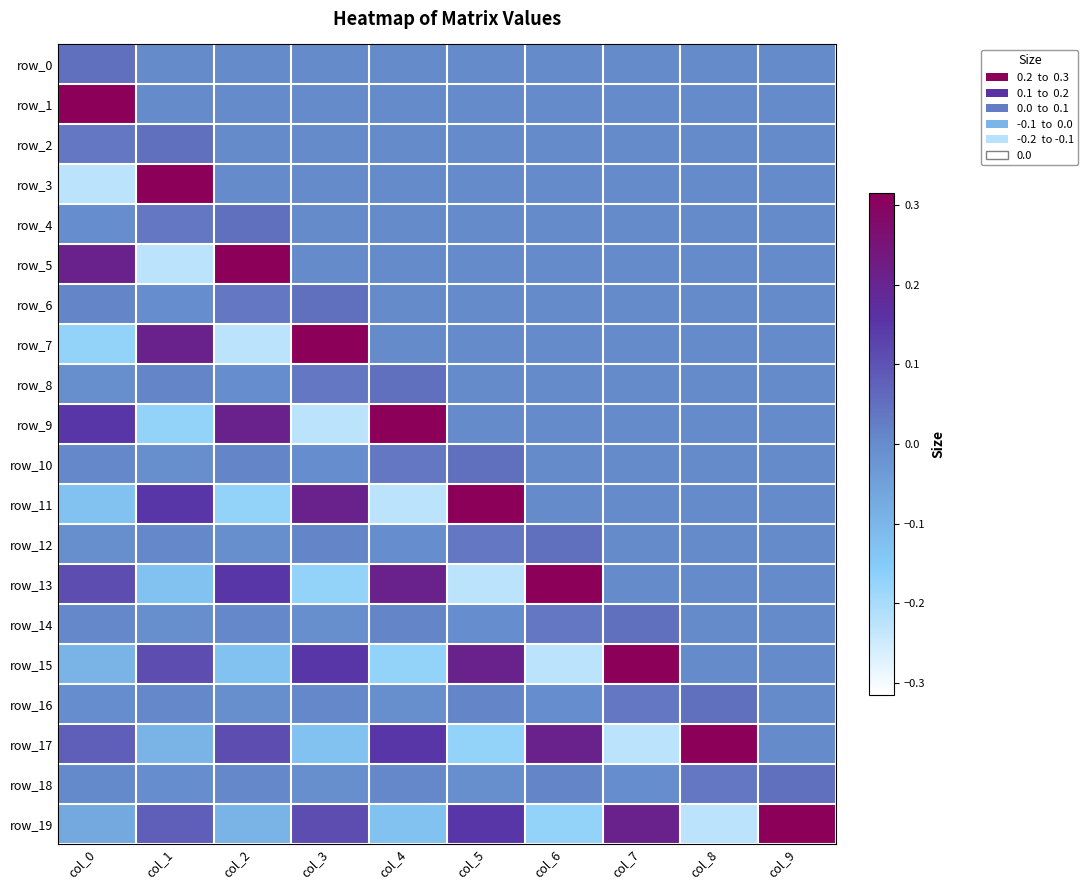

Rank the series at col_3 from highest to lowest value.

row_7, row_11, row_15, row_19, row_6, row_8, row_12, row_16, row_0, row_1, row_2, row_3, row_4, row_5, row_10, row_18, row_14, row_17, row_13, row_9